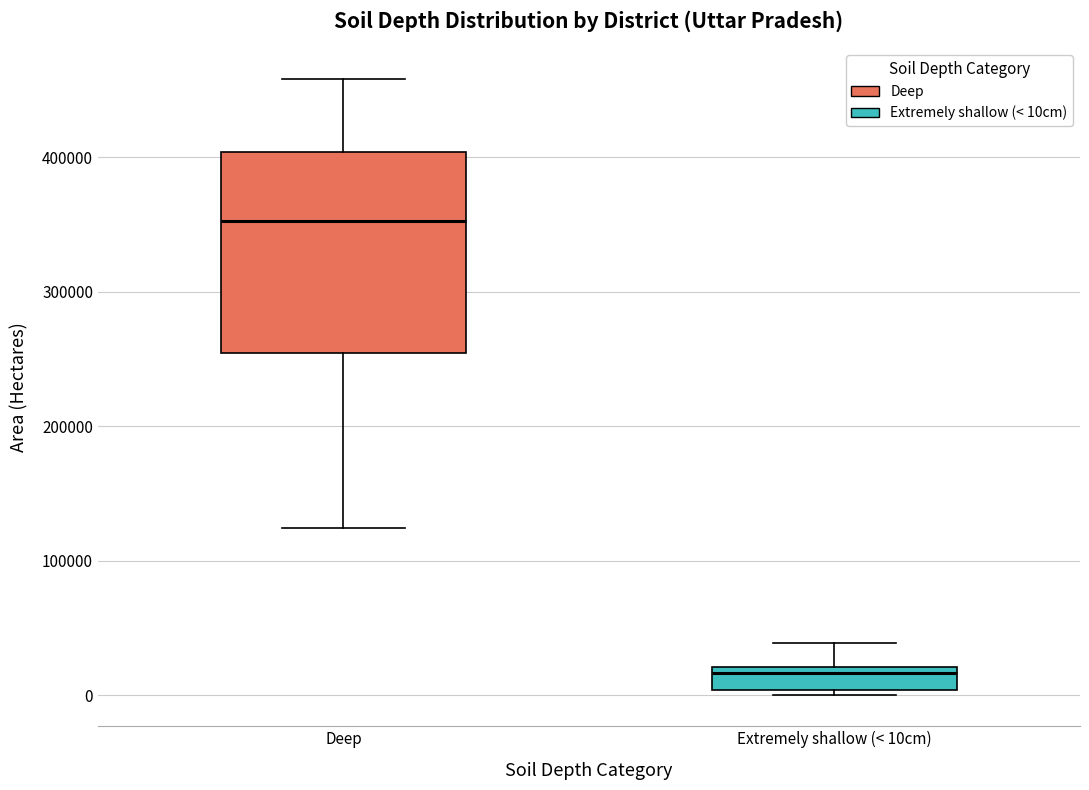

Where is the lower edge of the box for Extremely shallow (< 10cm) on the y-axis? The values are not printed on the chart, so give them approximately, as read against the axis.

0